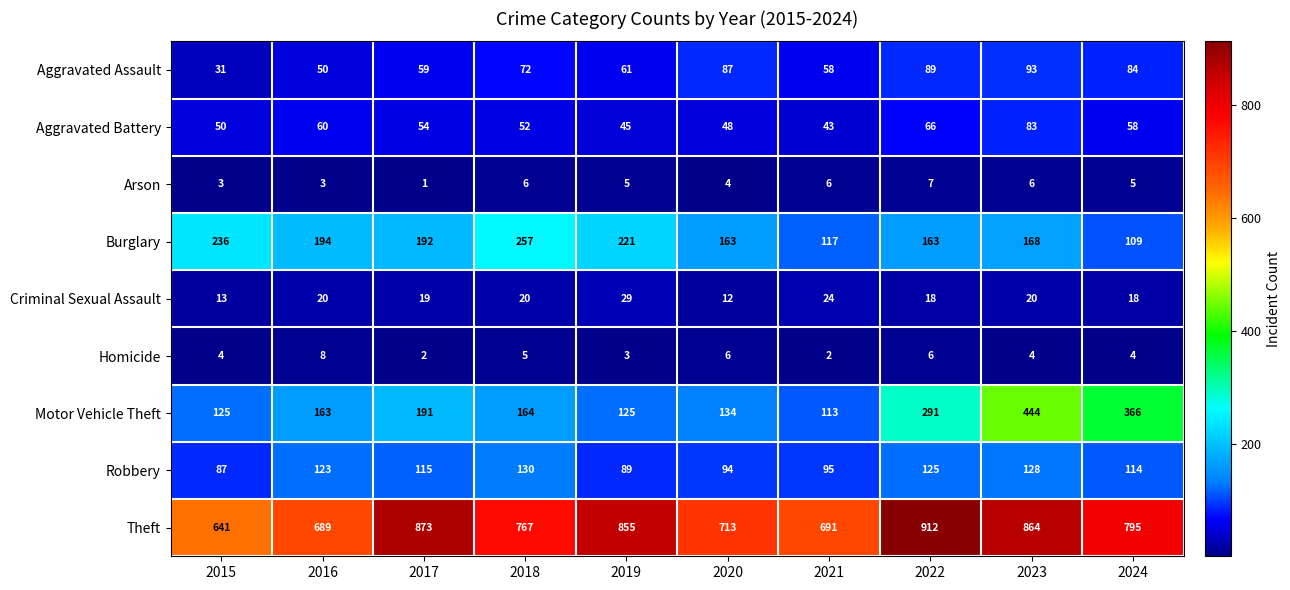

How many categories are shown in the chart?

10